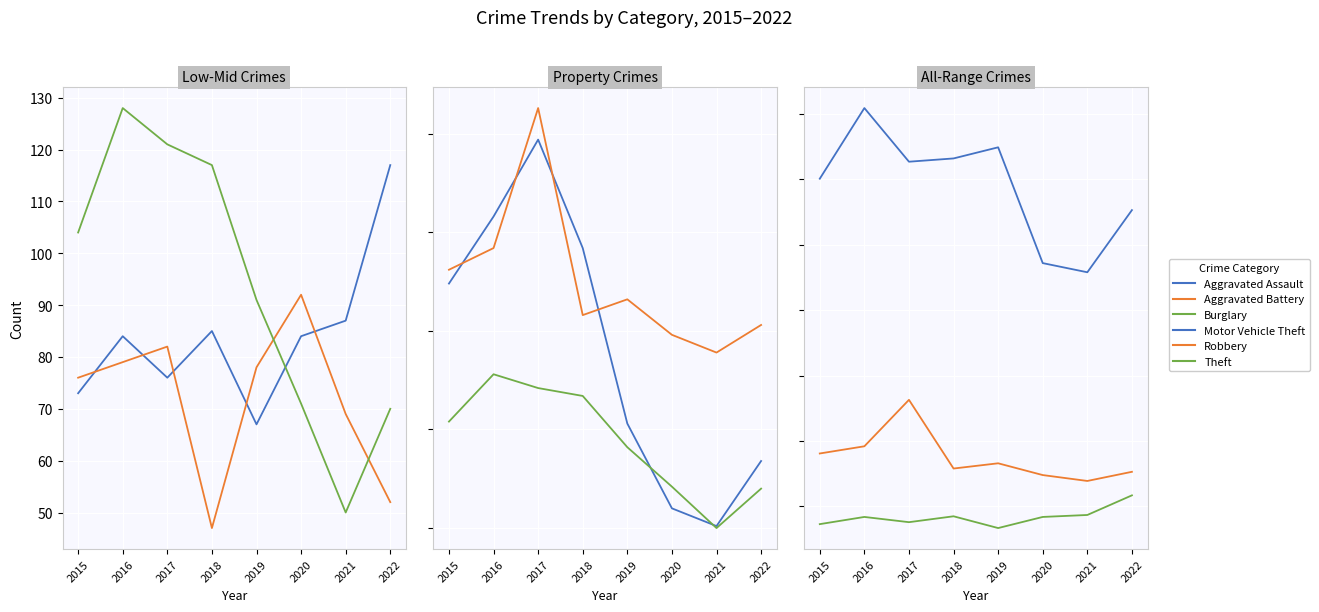

Is the value of Aggravated Battery at 2020 greater than the value of Aggravated Assault at 2022?

No